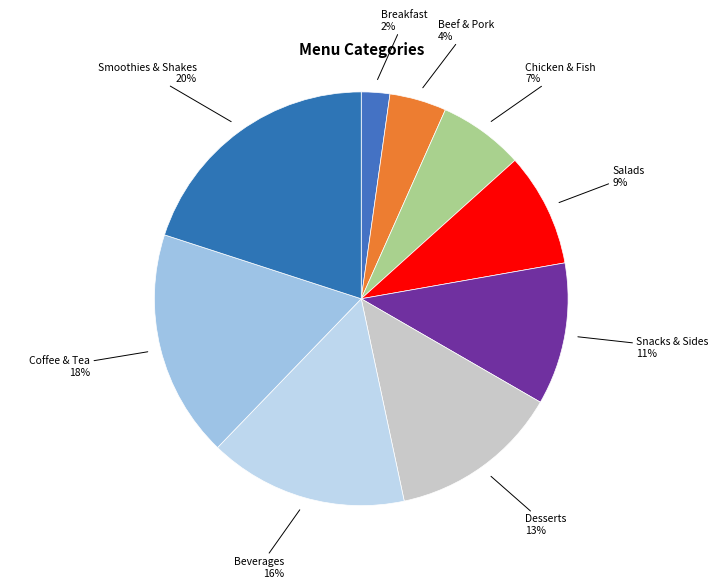

Do Coffee & Tea and Beverages together represent more than half of the pie?

No